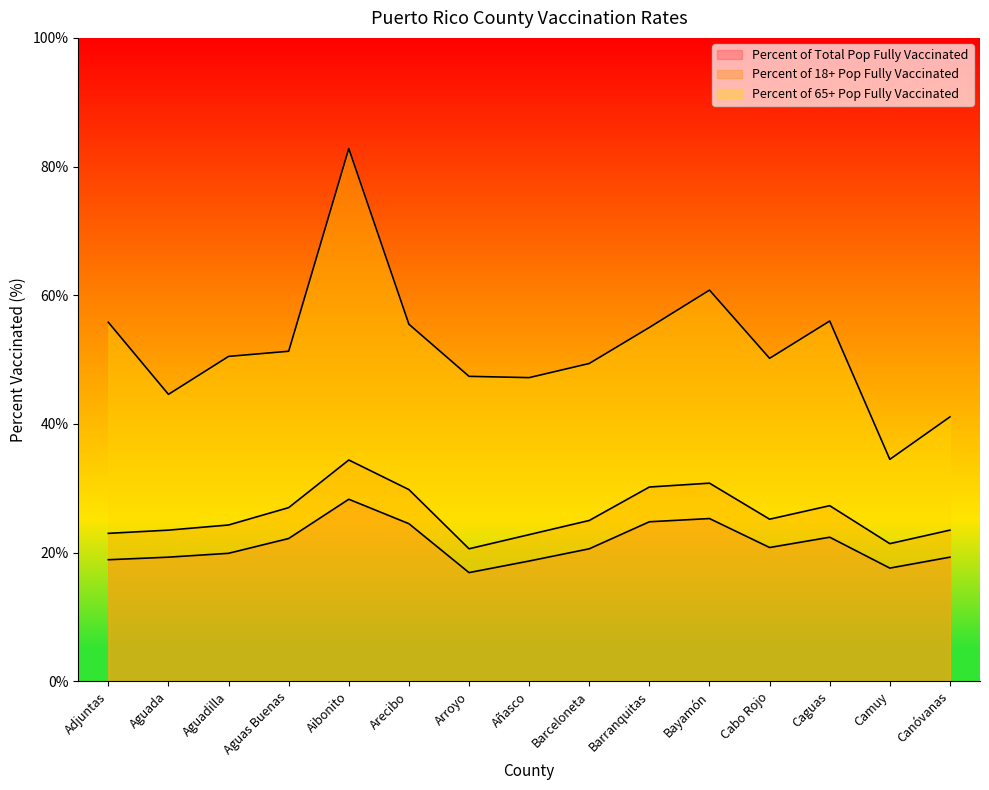

Where is the first local minimum for Percent of Total Pop Fully Vaccinated?

Arroyo